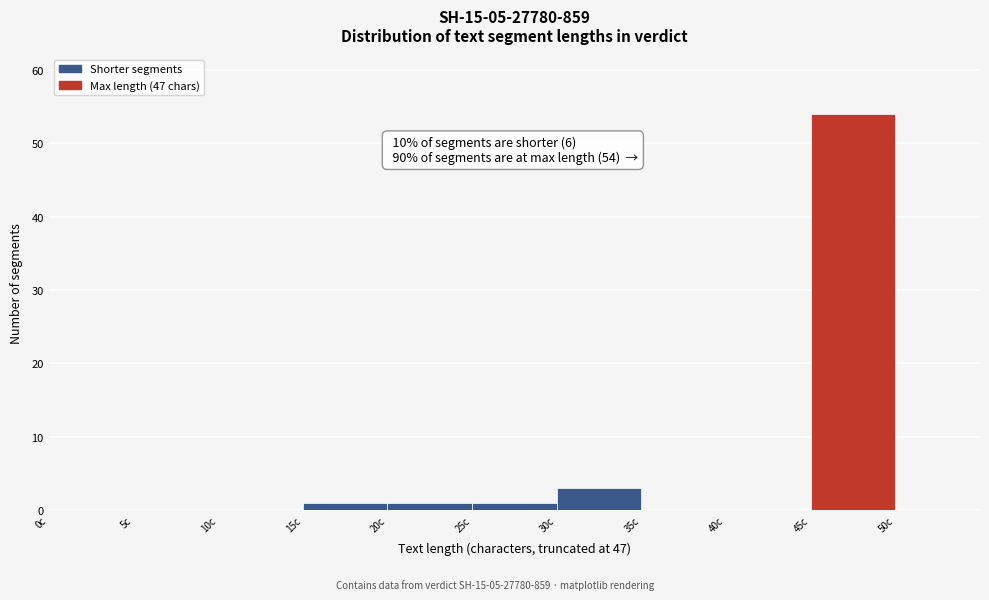

Which range on the x-axis has the tallest bar?

45 to 50